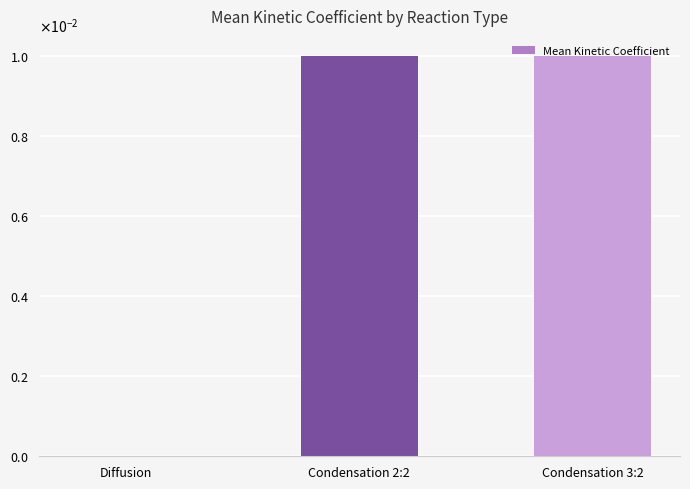

What position from the right is Condensation 2:2?

2